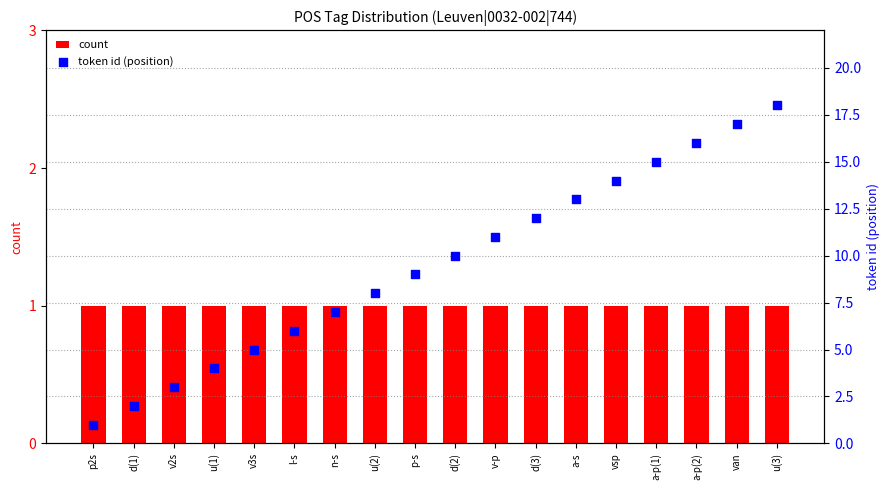

Is the value of count at l-s greater than the value of token id (position) at d(1)?

No